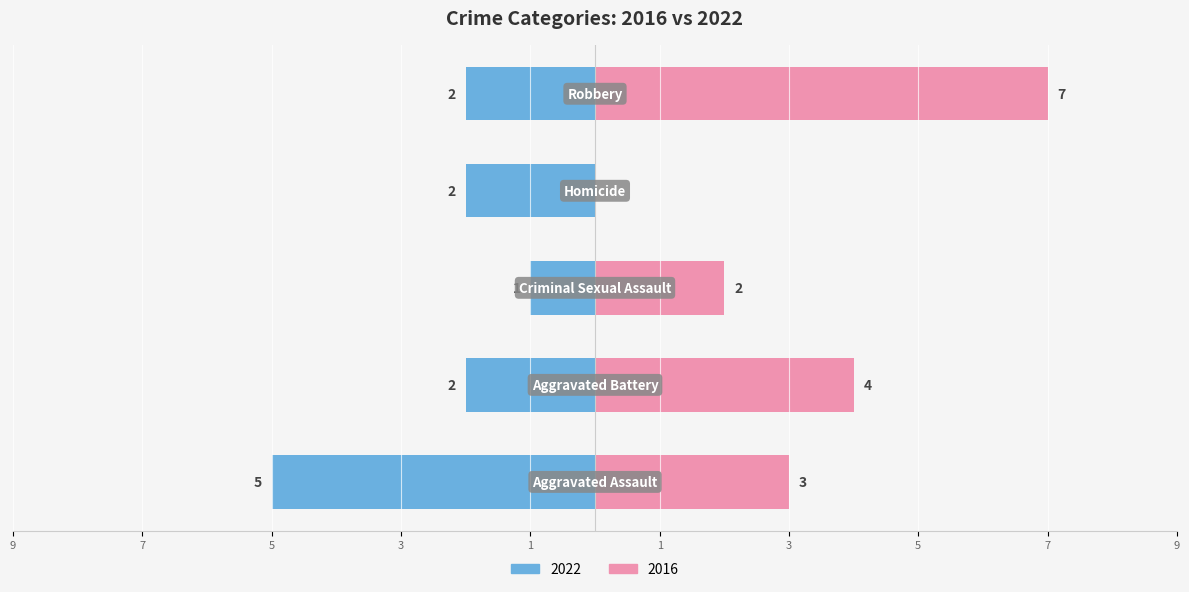

Reading left to right, list all the values displayed in this chart.

2022: -5	-2	-1	-2	-2
2016: 3	4	2	0	7